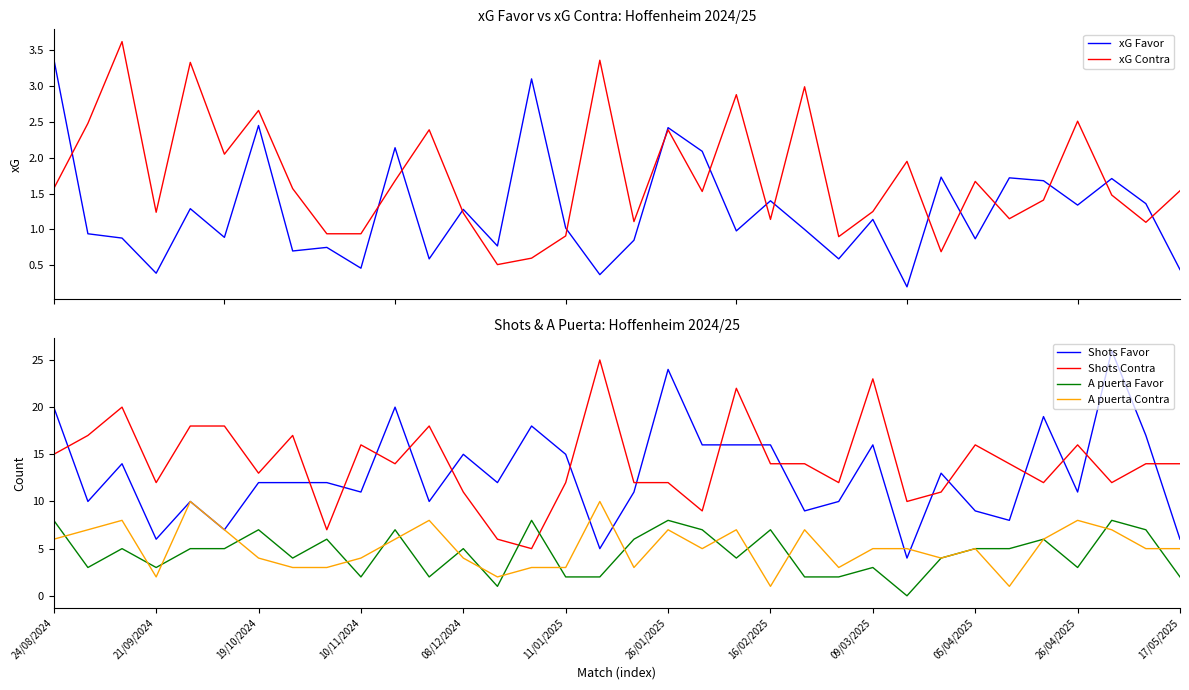

How many distinct data groups are displayed?

6